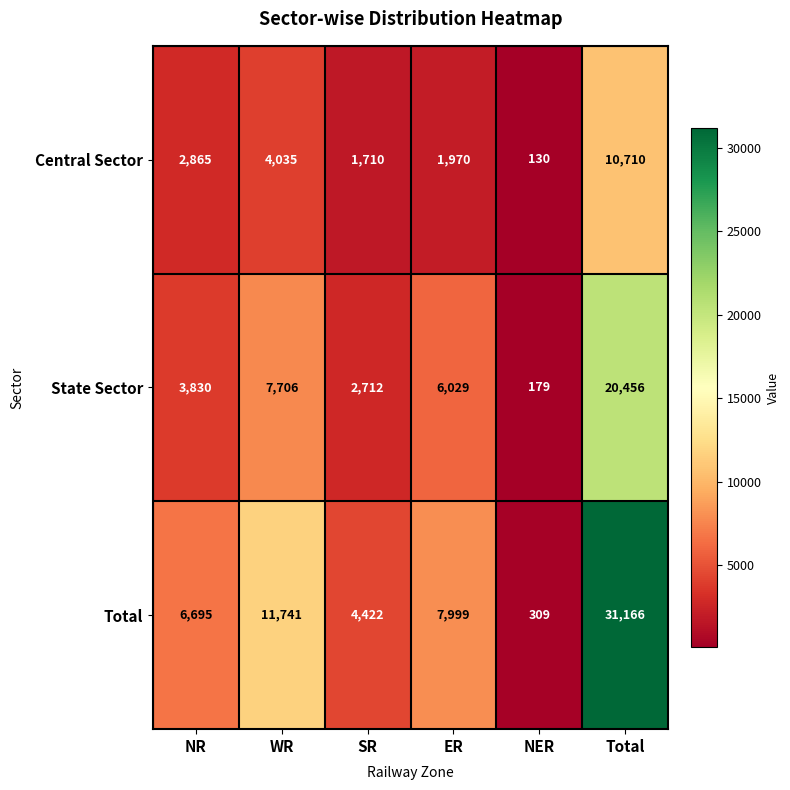

Which series changed the most between SR and ER?

Total